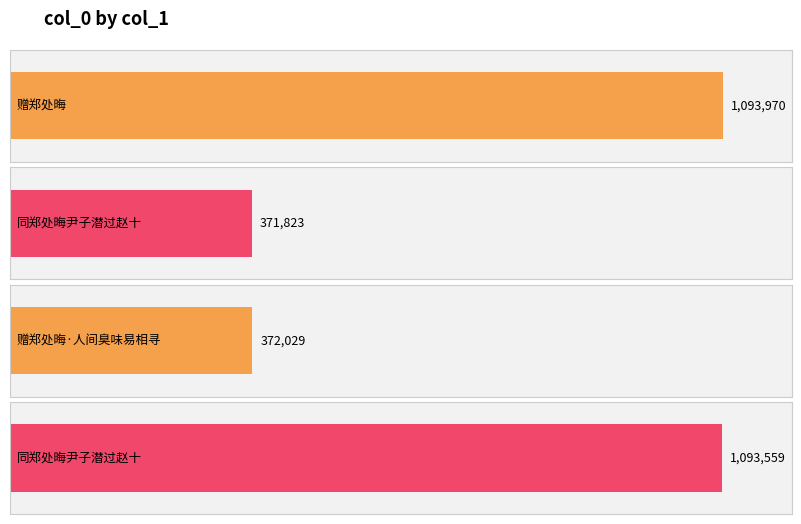

What is the difference between the second highest and minimum values?

721736